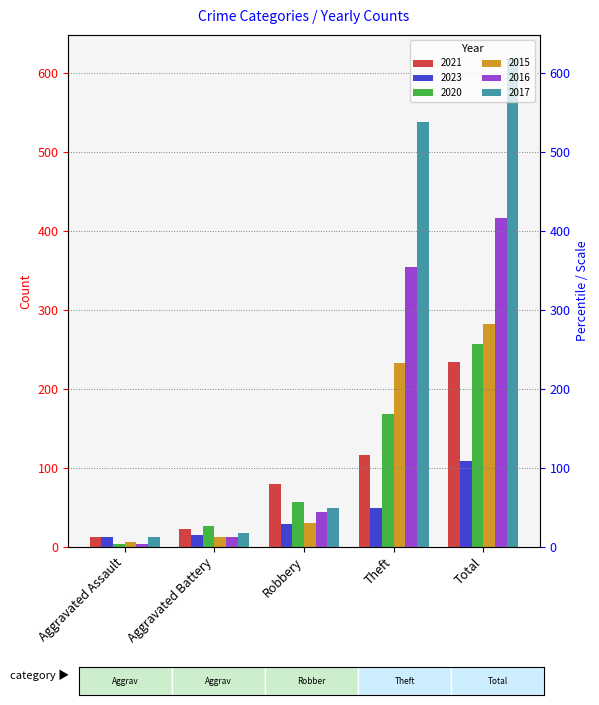

How many bars are there in each group?

6